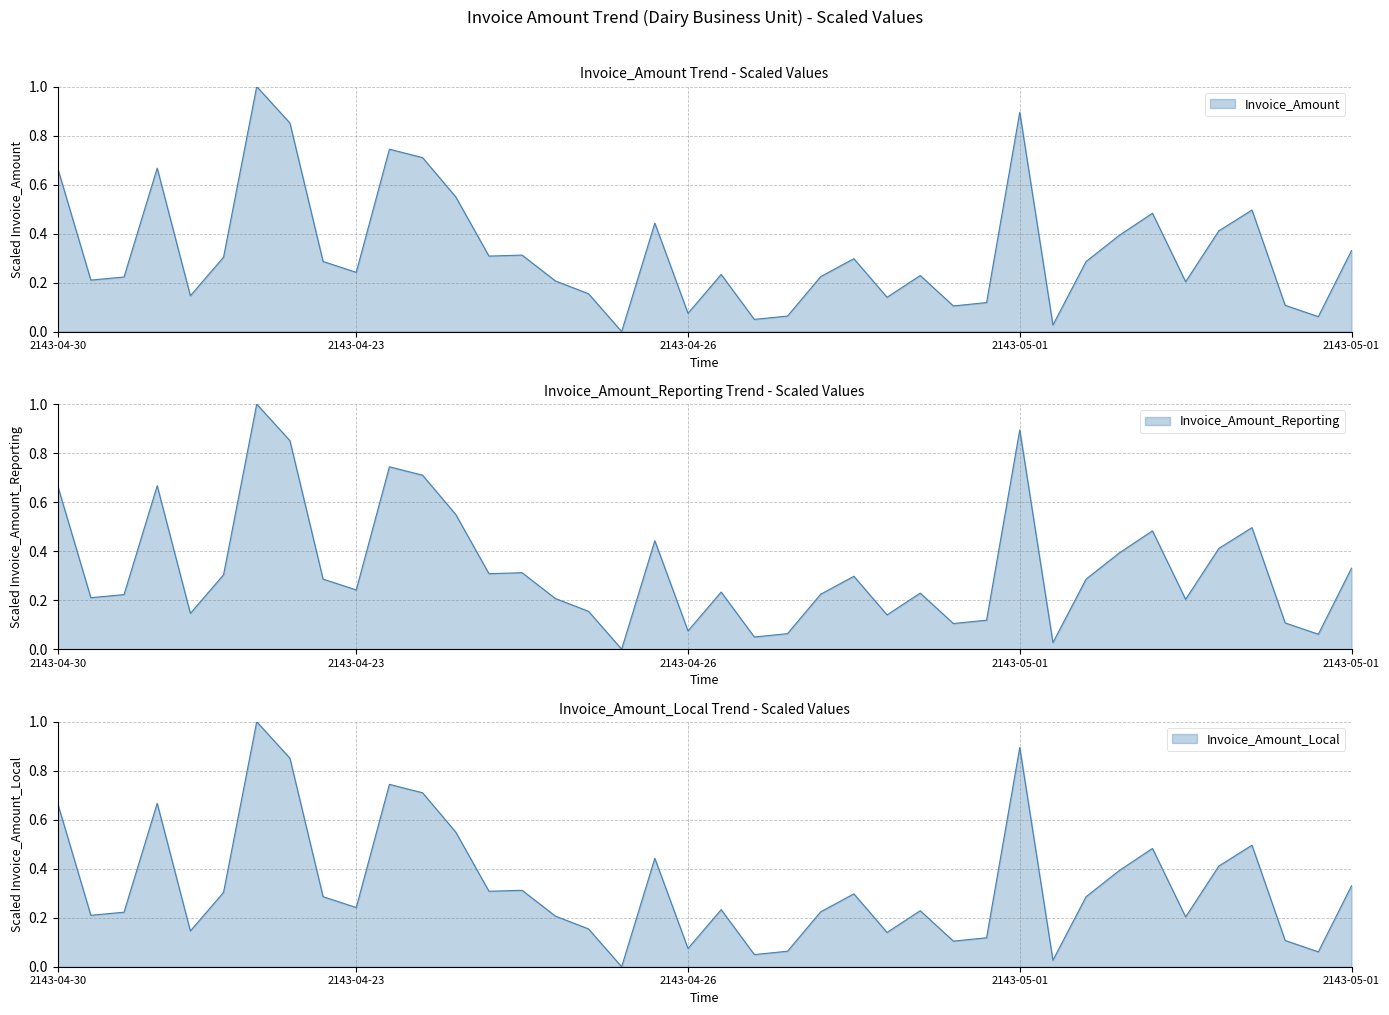

Between 2143-05-02 and 2143-04-30, which series saw the biggest shift?

Invoice_Amount